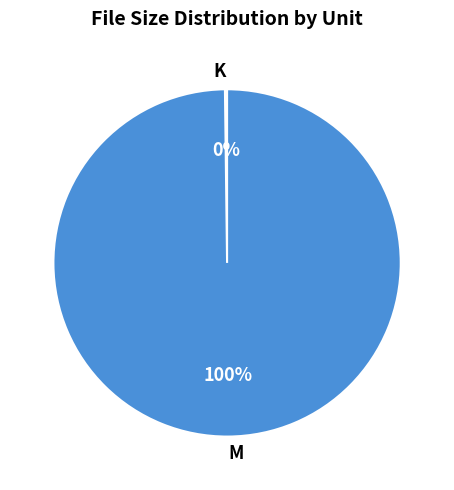

To the nearest percent, what percentage of the pie is M?

100%